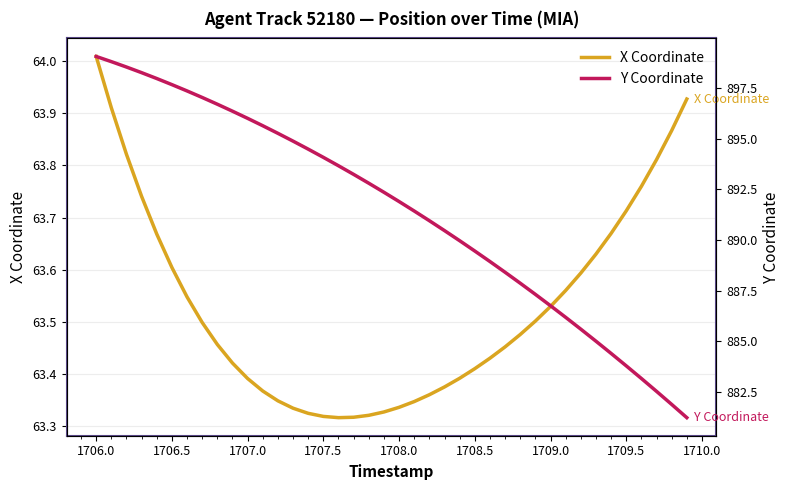

How many lines are shown in the chart?

2